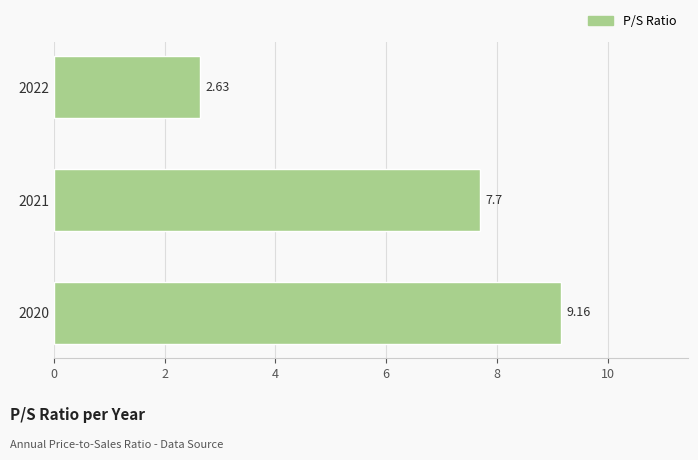

What is the difference between the values at 2022 and 2021?

5.1